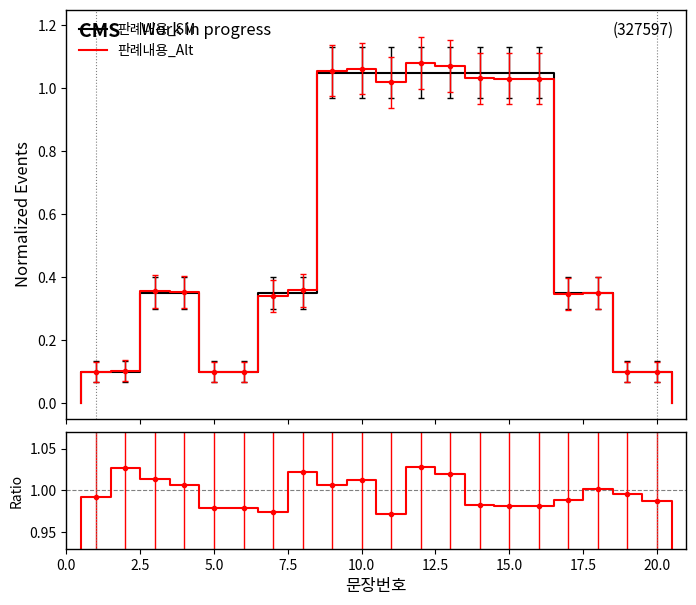

Which label corresponds to the smallest value in the chart?

1